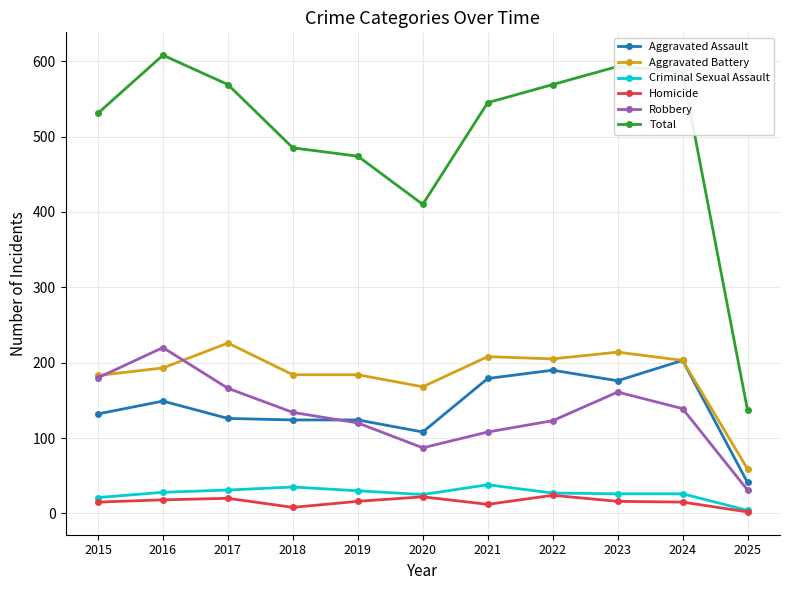

What is the total value across all series at 2024?

1172